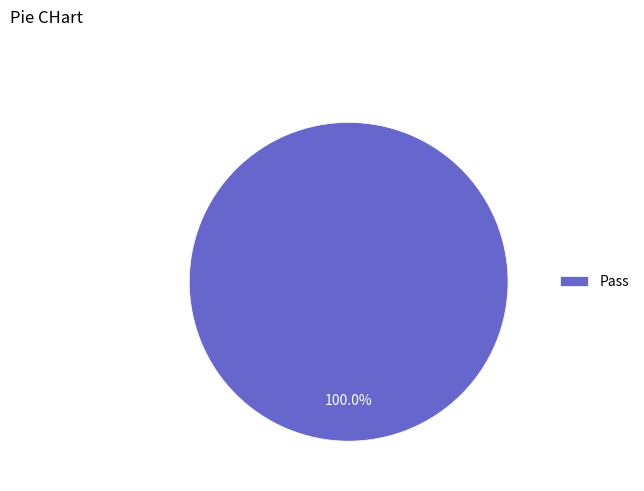

Which category accounts for the majority?

Pass